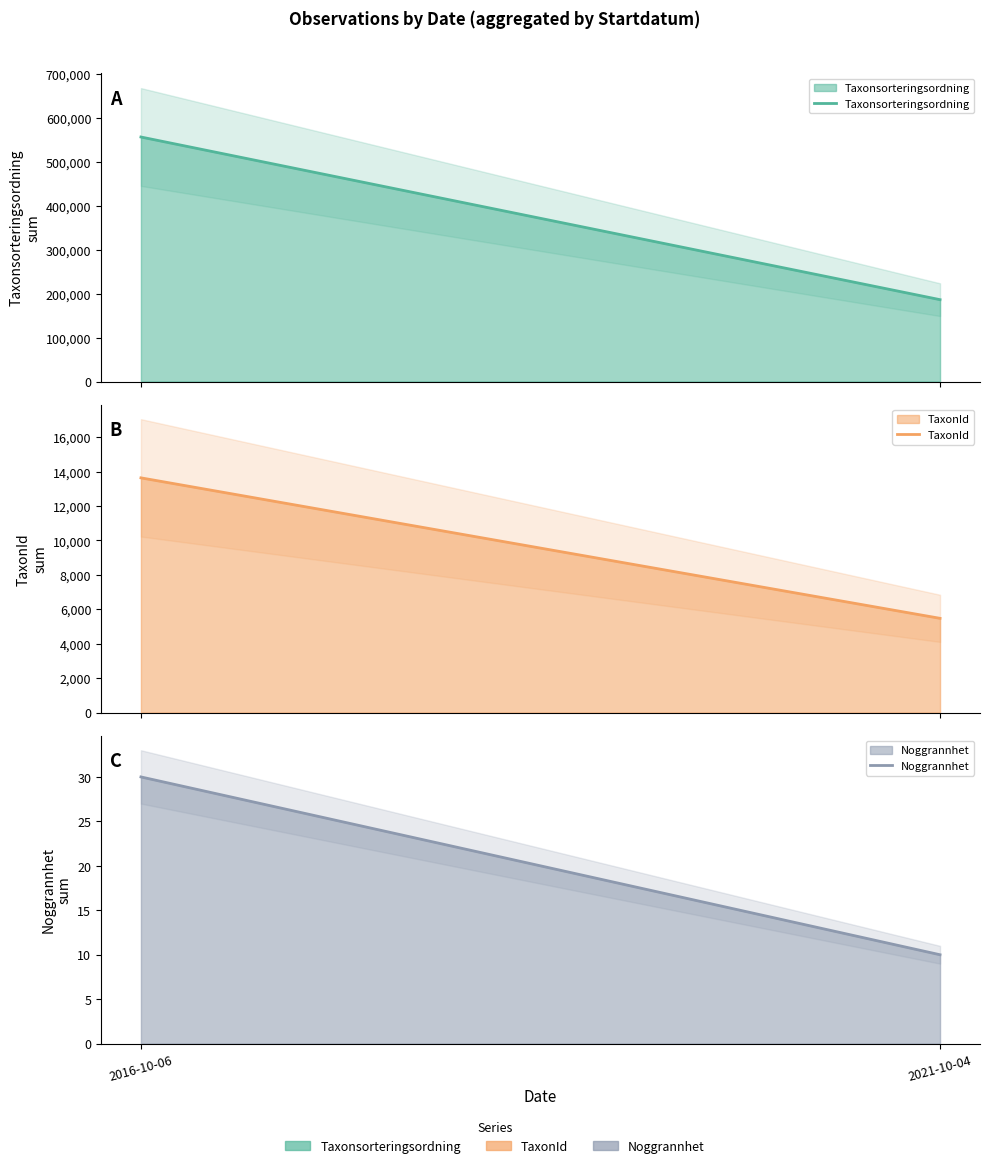

How many lines are shown in the chart?

3